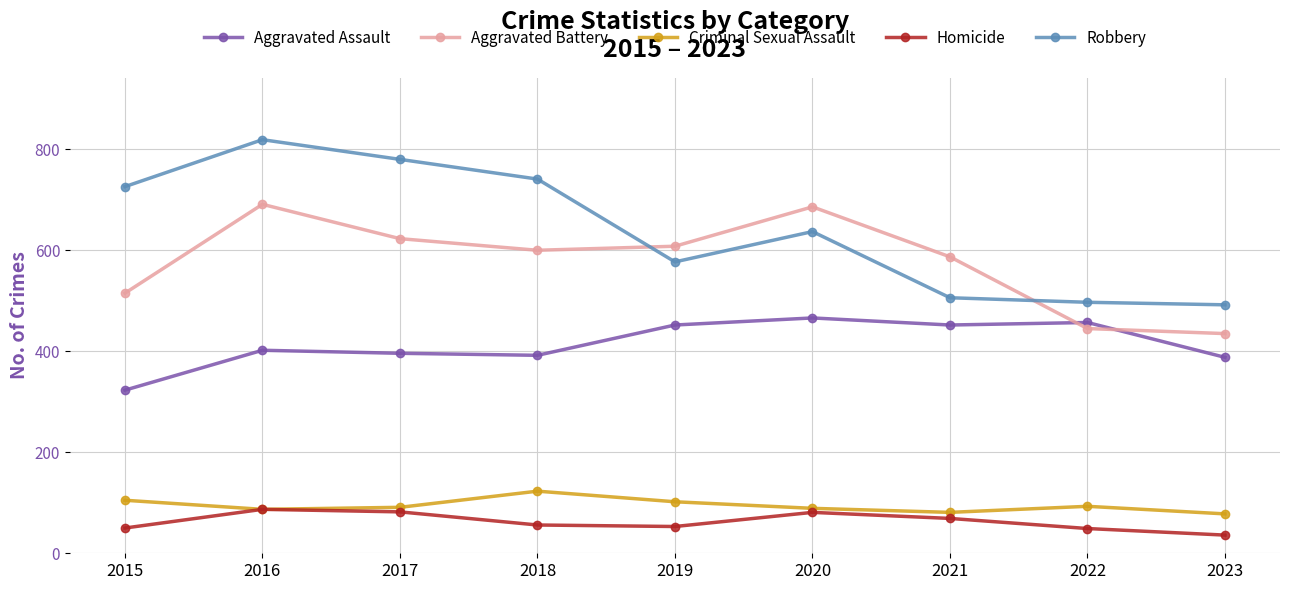

What is the minimum value for Robbery?

492